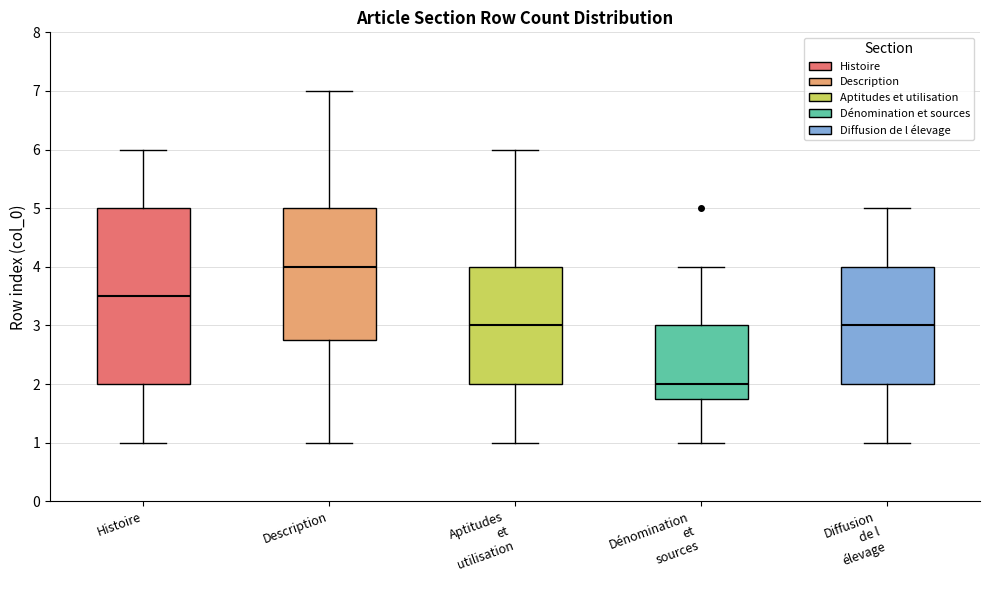

Where does the median line of the box for Description sit on the y-axis? The values are not printed on the chart, so give them approximately, as read against the axis.

4.0